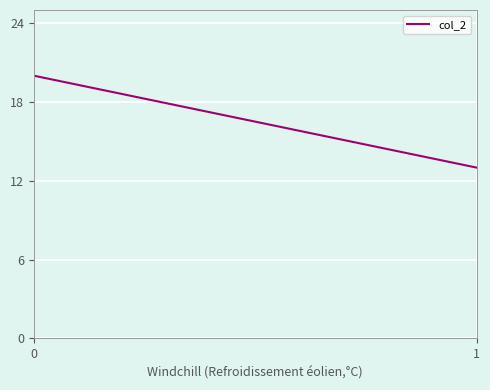

What is the ratio of the value at 1 to the value at 0?

0.7